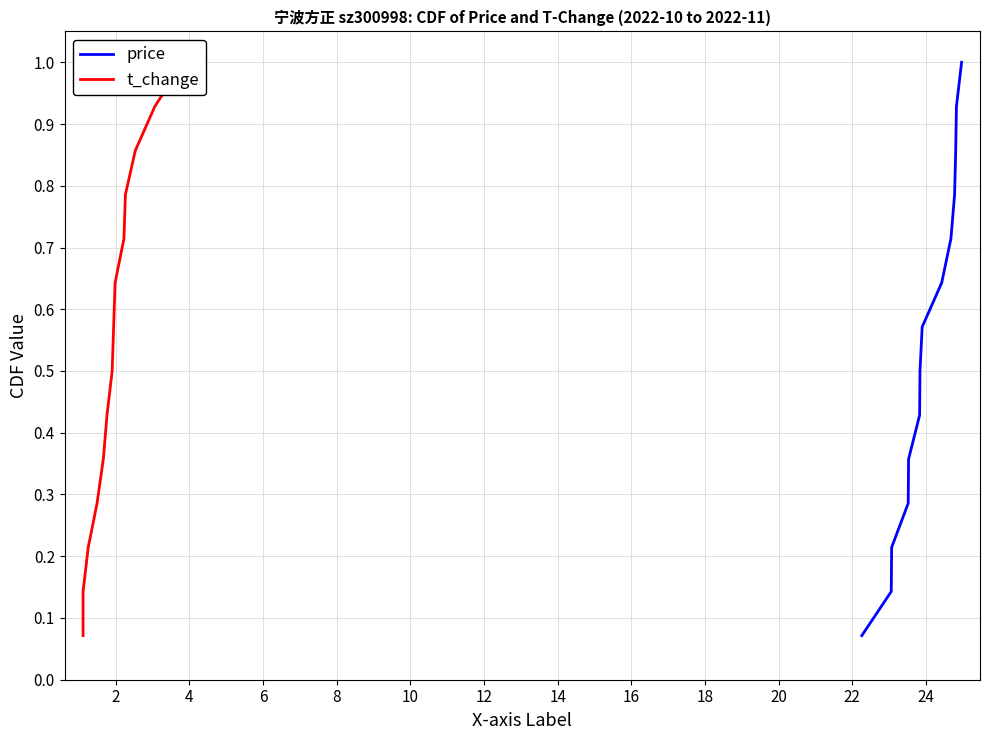

At how many categories does at least one series exceed 0?

14